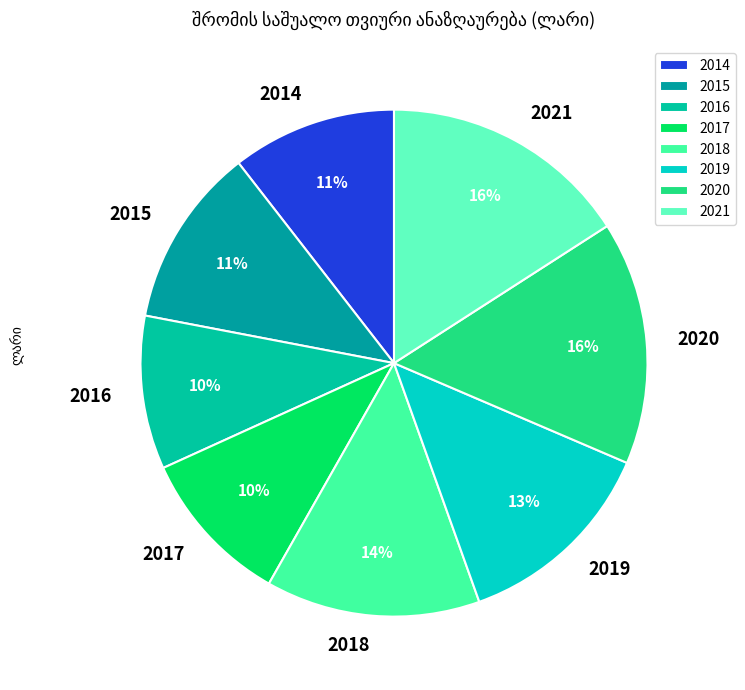

Is the sum of 2018 and 2016 greater than half?

No